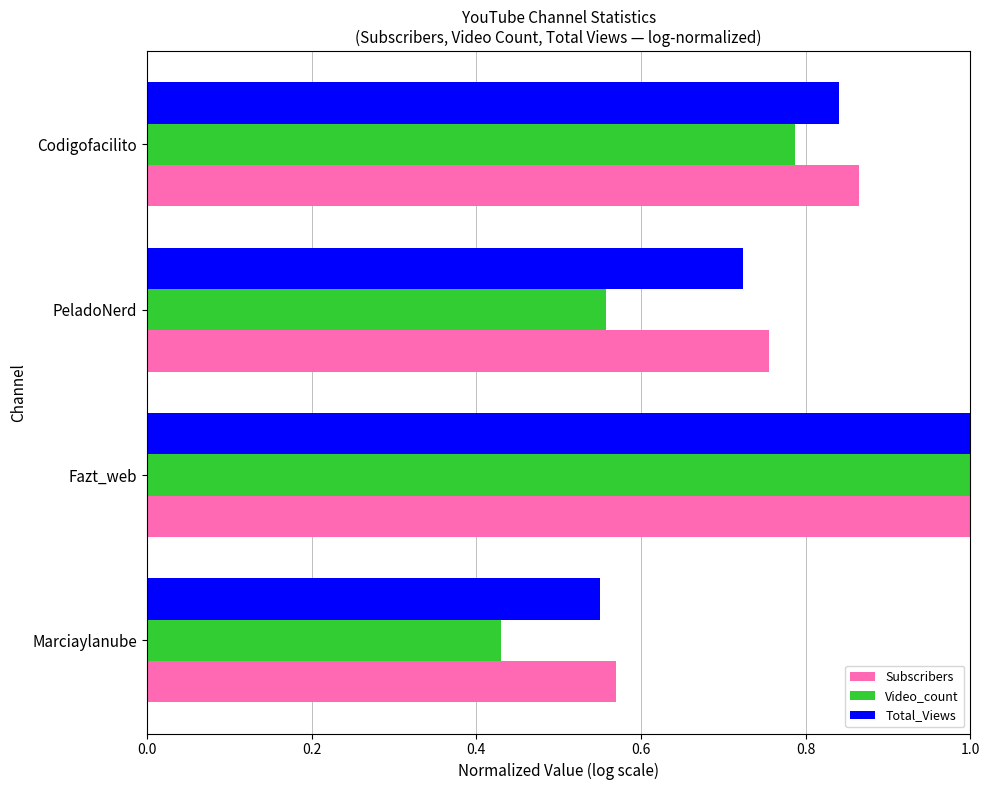

Which series has the widest spread of values?

Video_count